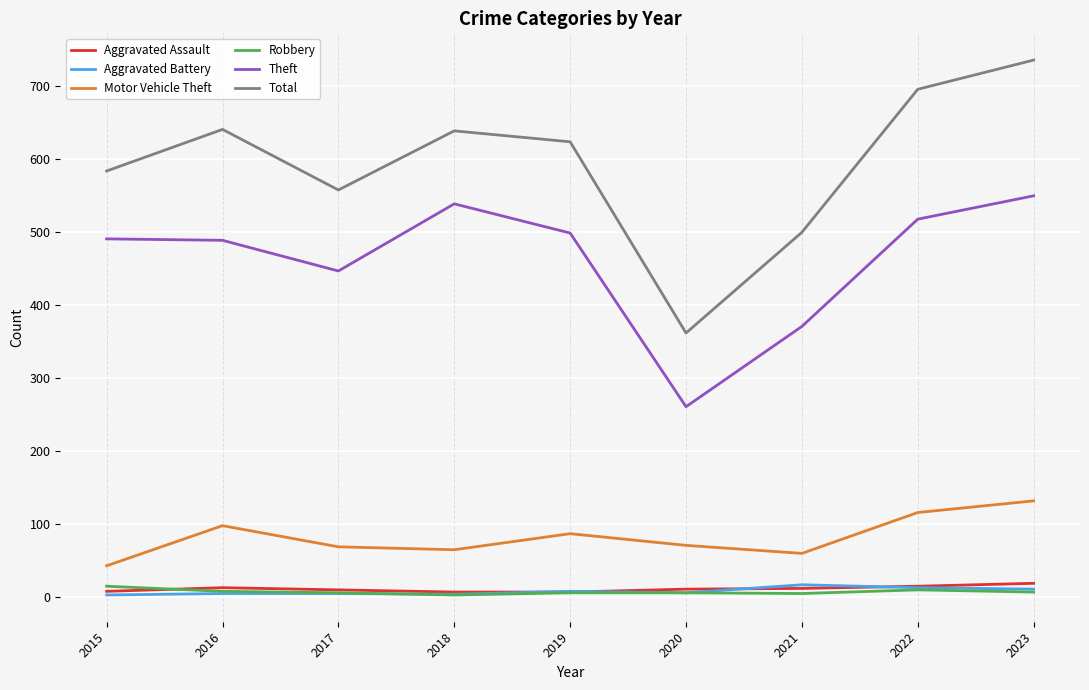

Which series has the largest total across all categories?

Total